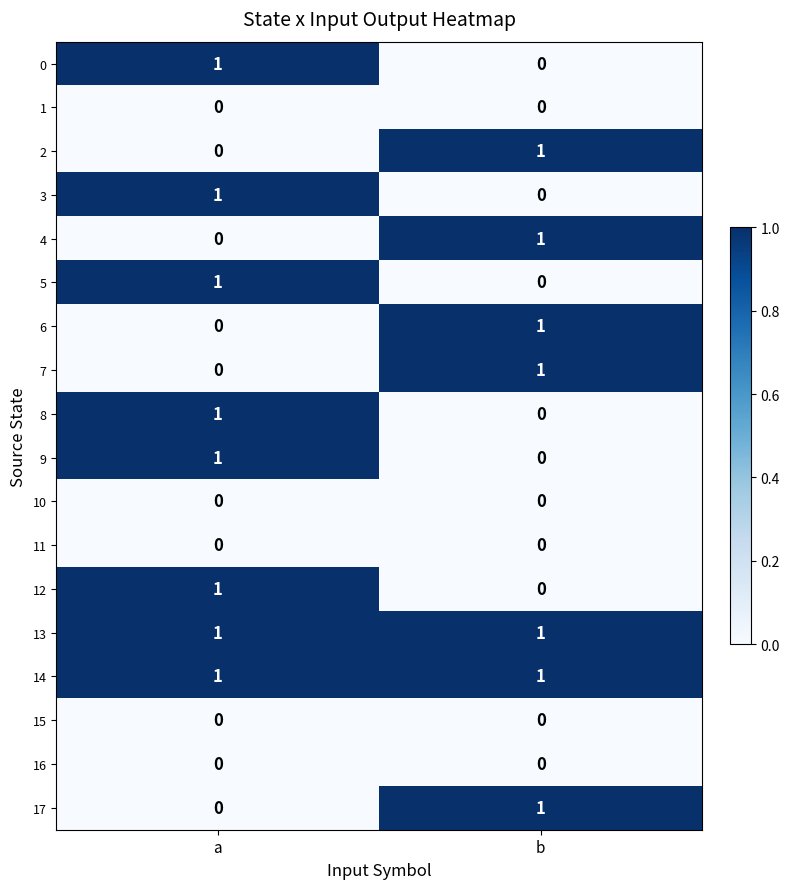

The 6 series shows -1 at a. True or false?

False